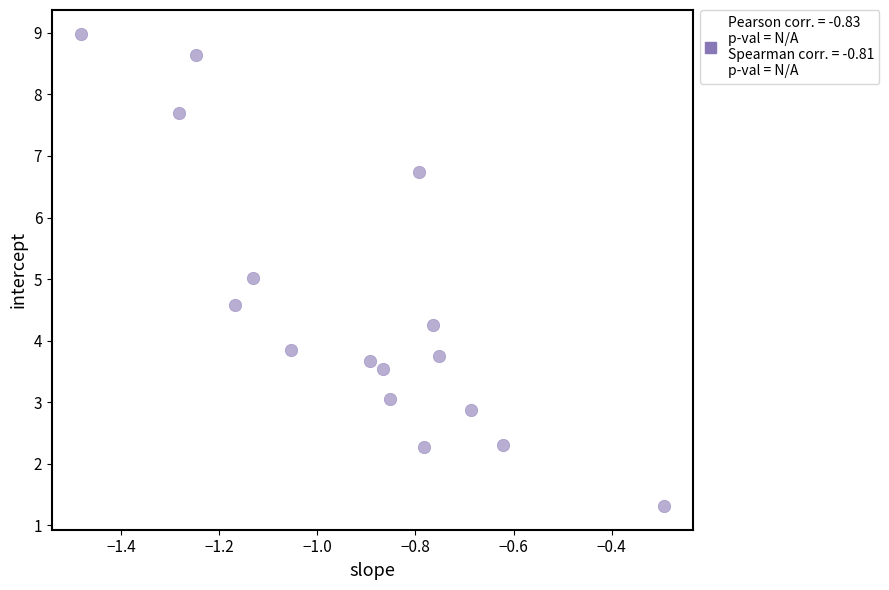

What is the range of Y values (max minus min)?

7.7